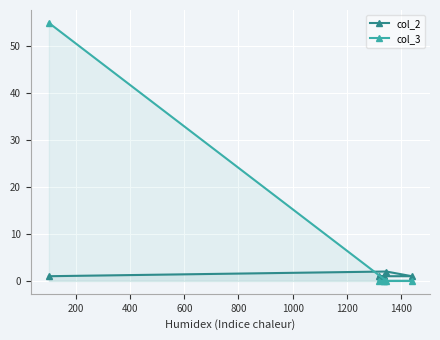

Rank the series by their average value, from highest to lowest.

col_3, col_2